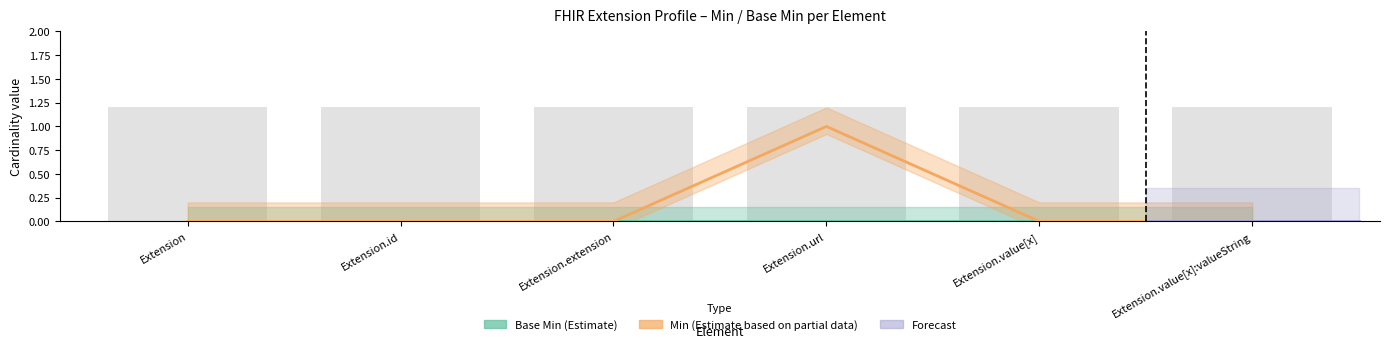

Reading left to right, transcribe all the data shown in this chart.

Extension=0	Extension.id=0	Extension.extension=0	Extension.url=1	Extension.value[x]=0	Extension.value[x]:valueString=0